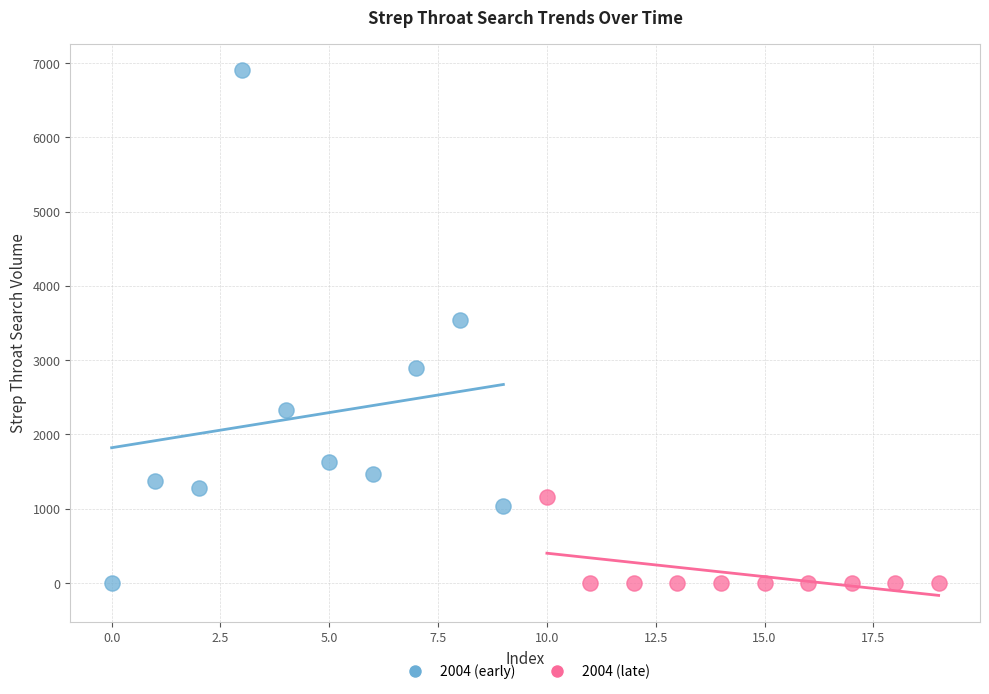

Which series has the widest spread of Y values?

2004 (early)